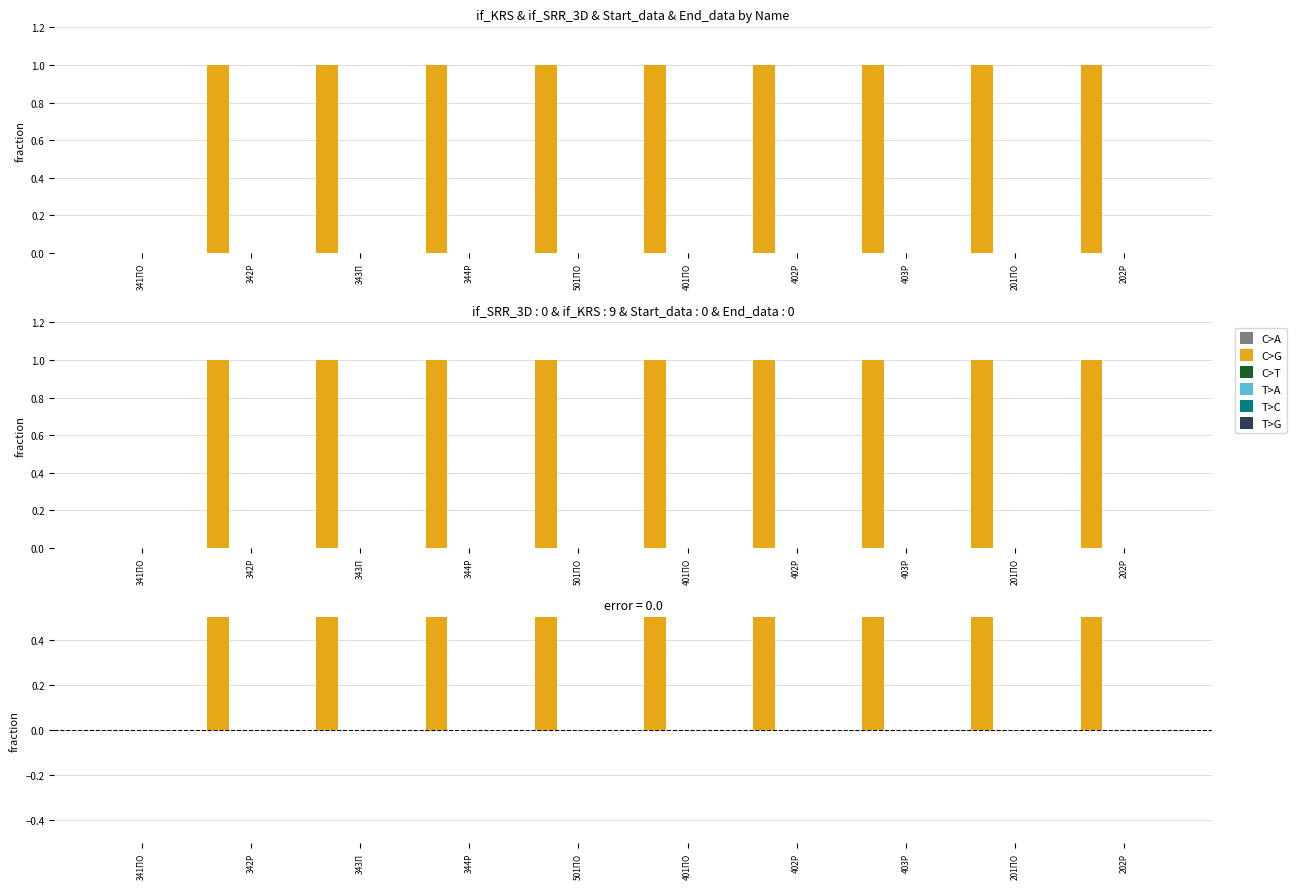

What is the difference between the highest and lowest values at 402Р?

1